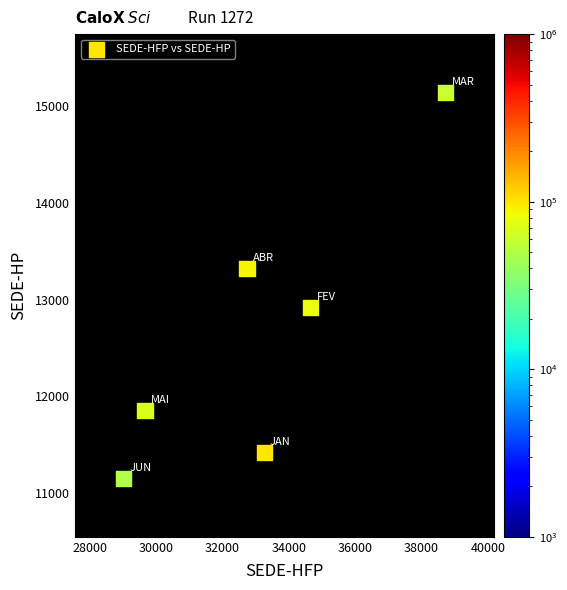

What is the average Y value?

12636.2